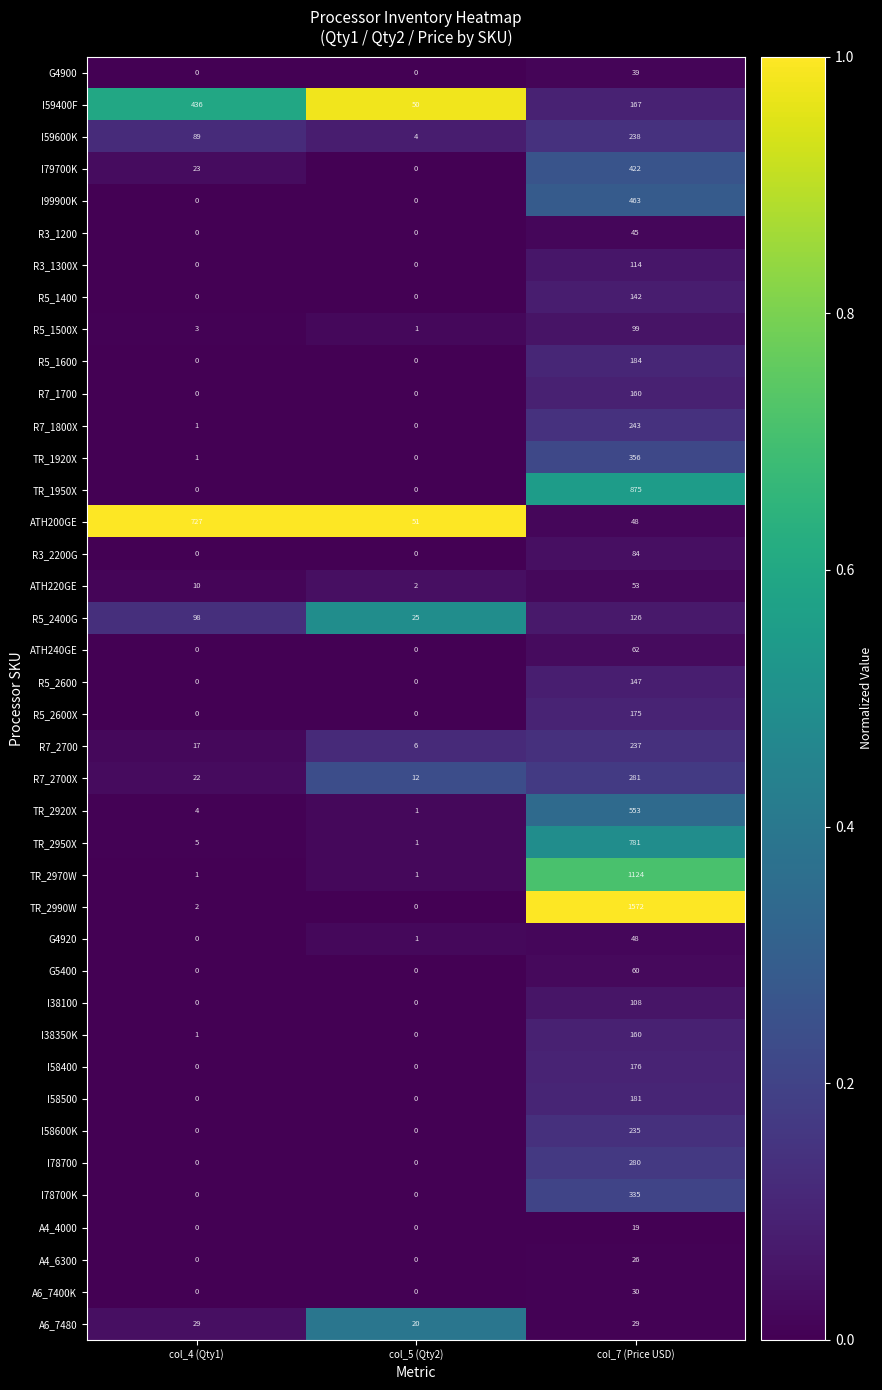

What is the greatest value displayed?

1572